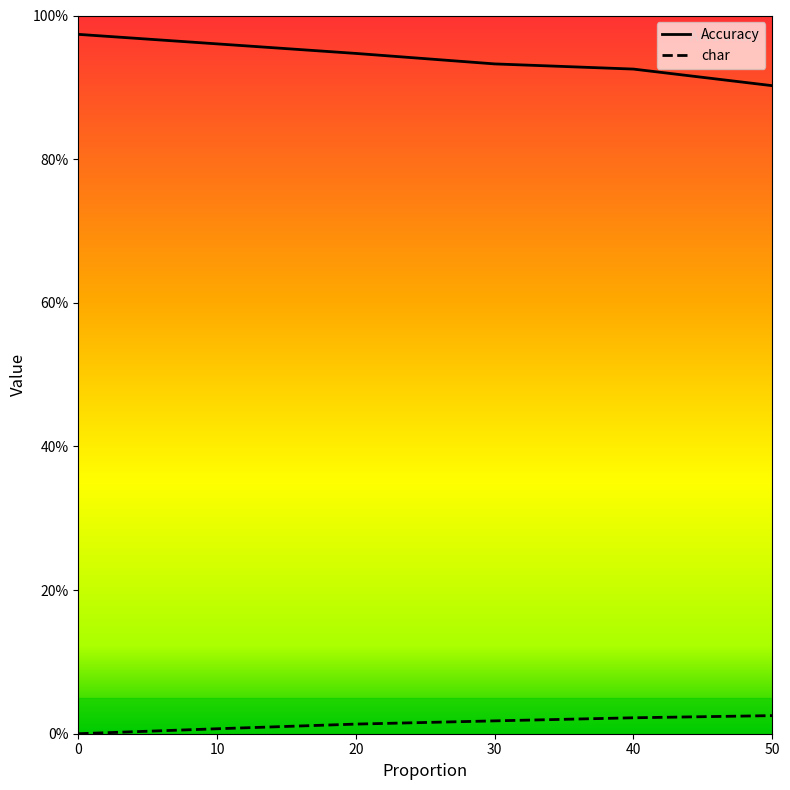

The value of Accuracy at 50 is 0.4. True or false?

False